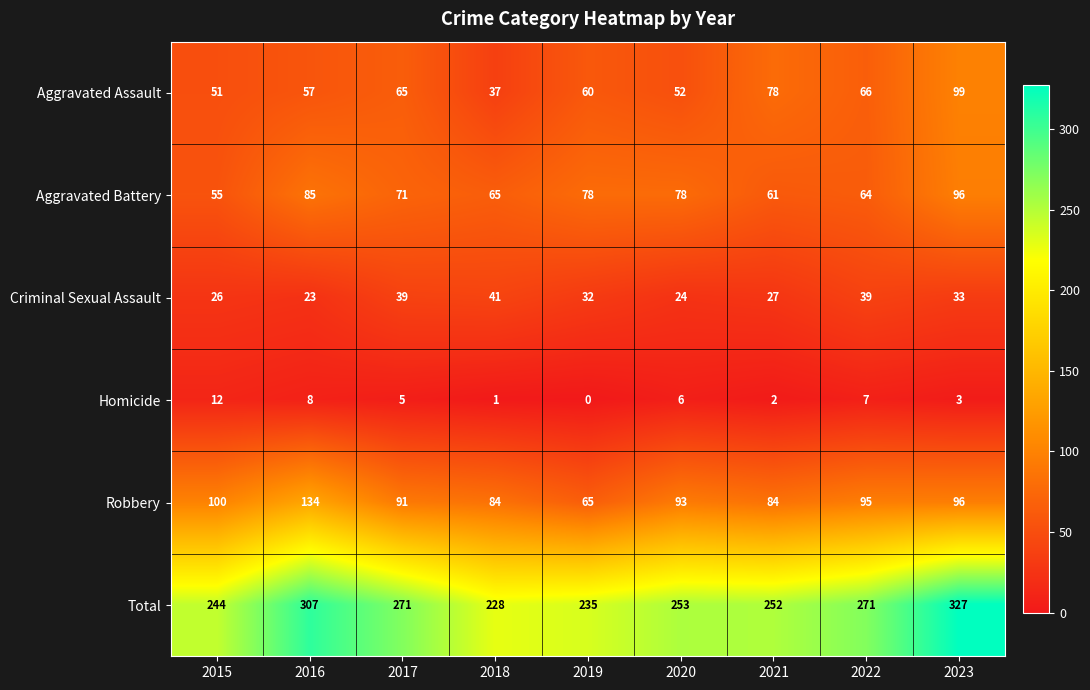

At how many categories does at least one series exceed 303?

2